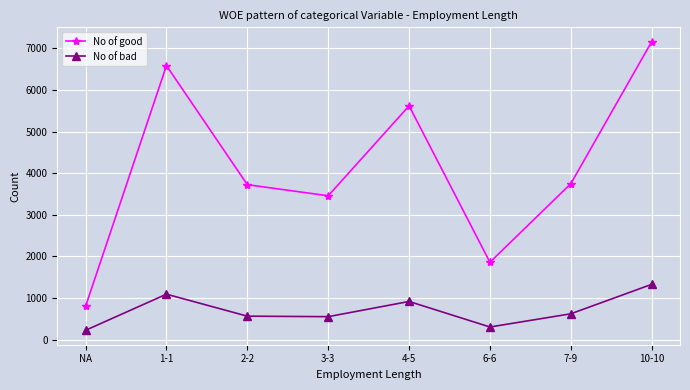

What is the difference between the maximum and minimum values in the No of good series?

6352